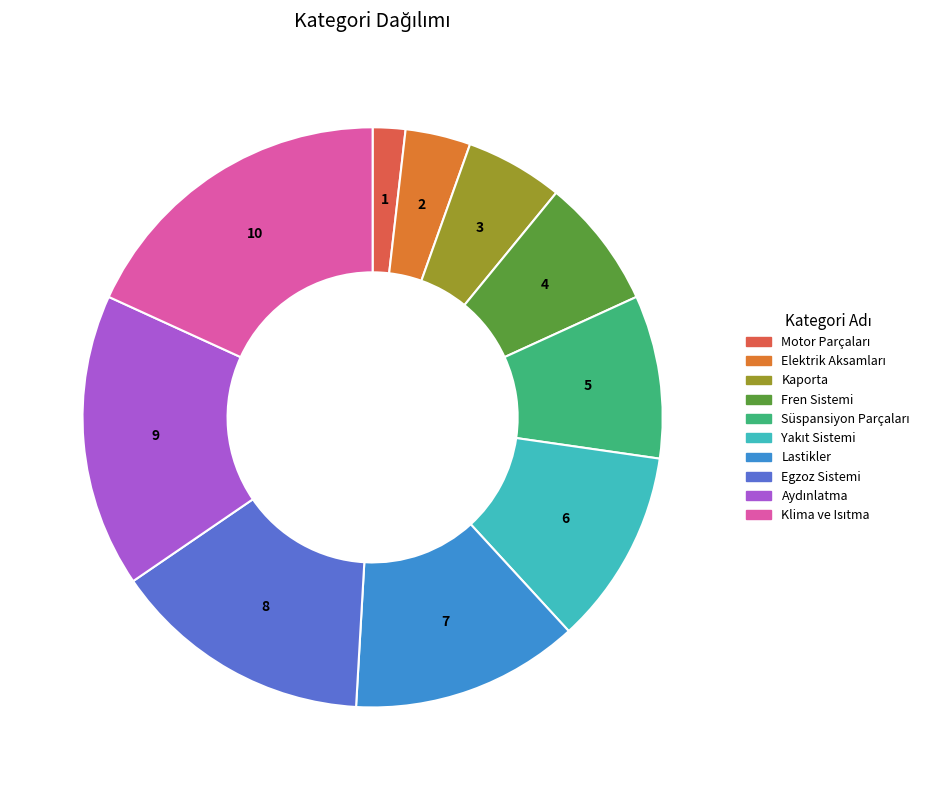

Is there any slice that represents more than half of the pie?

No